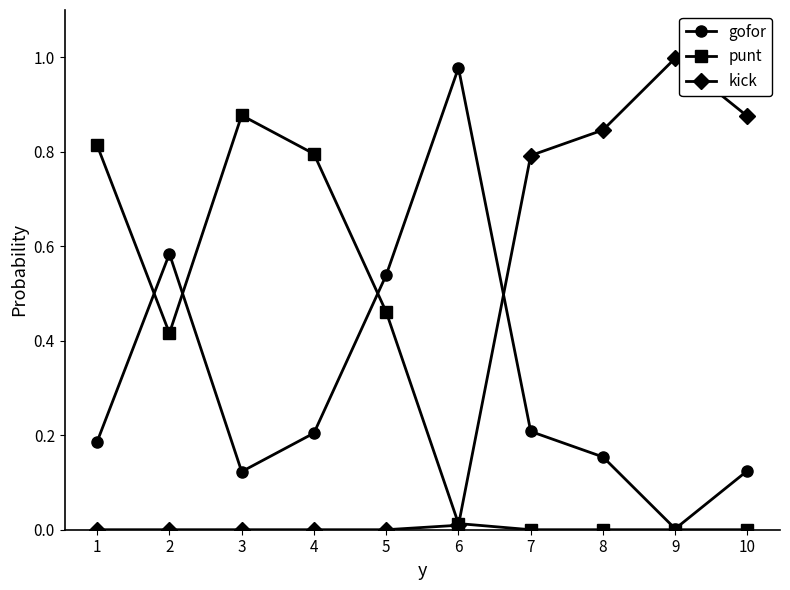

Where do kick and gofor first cross each other?

6 and 7